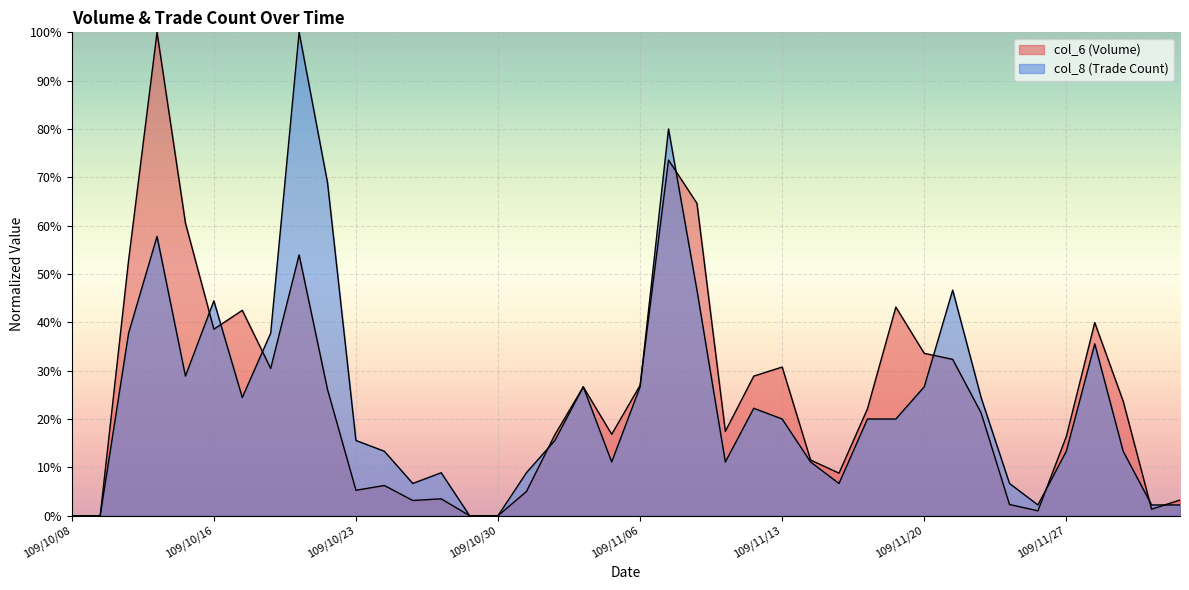

Is the value of col_8 at 109/11/16 greater than the value of col_6 at 109/10/28?

Yes